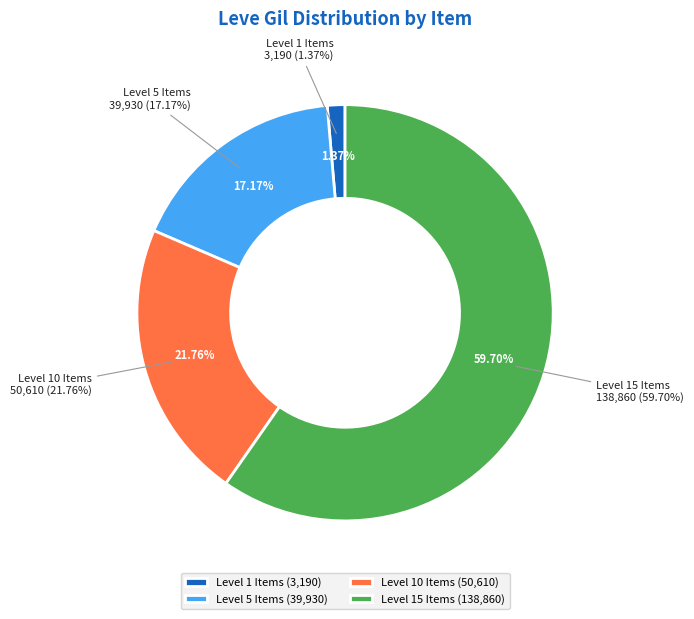

Does Cotton Halfgloves account for over 50% of the chart?

No